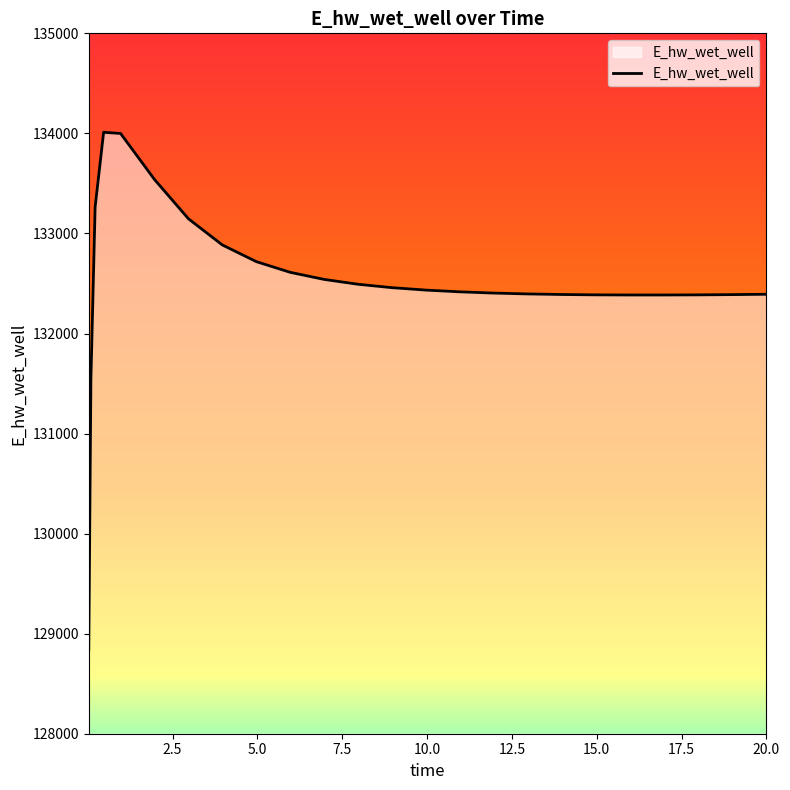

What is the difference between the maximum and minimum values?

5170.1